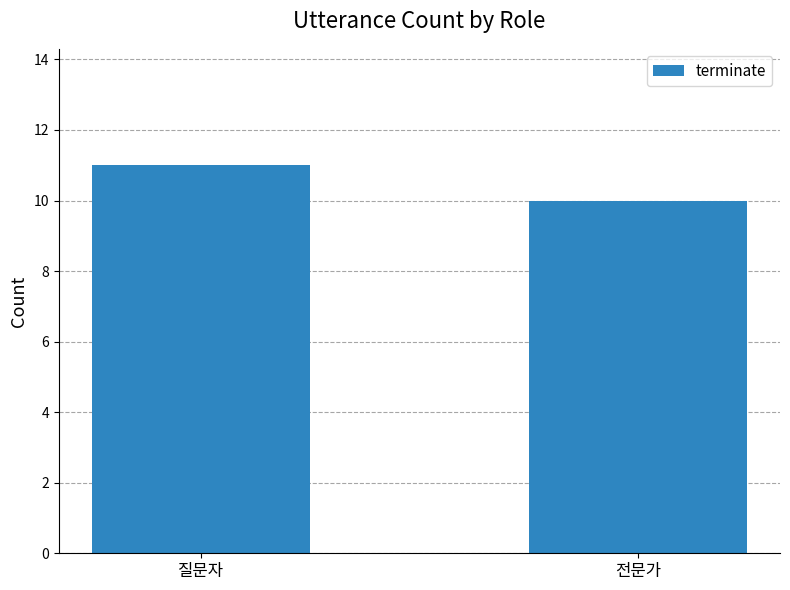

The chart shows a value of 3 at 전문가. True or false?

False